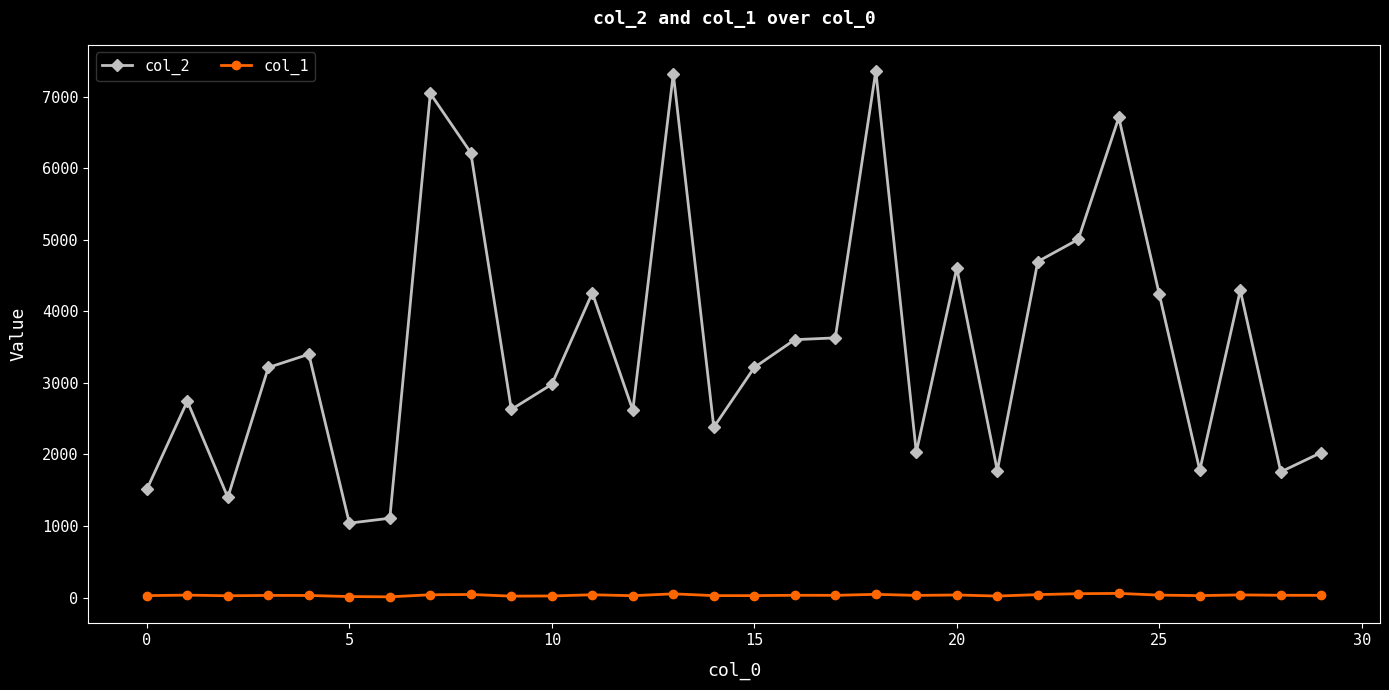

Which series has the largest total across all categories?

col_2